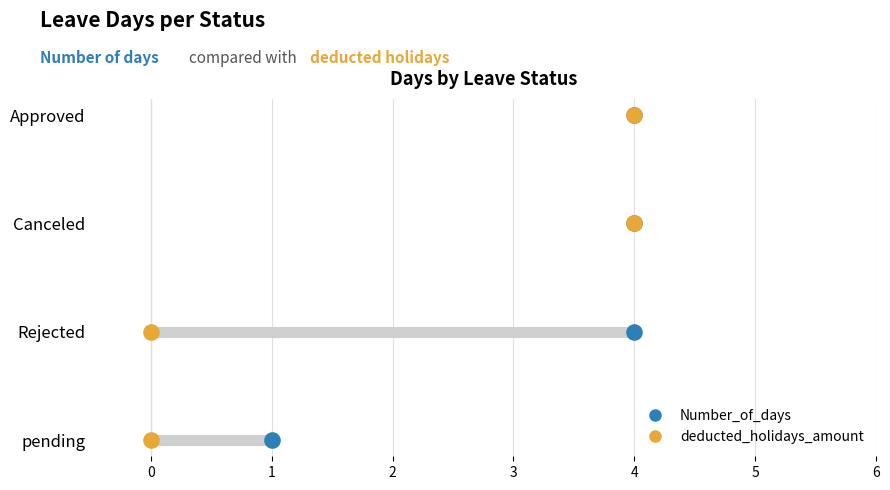

What is the total value across all series at 4?

4